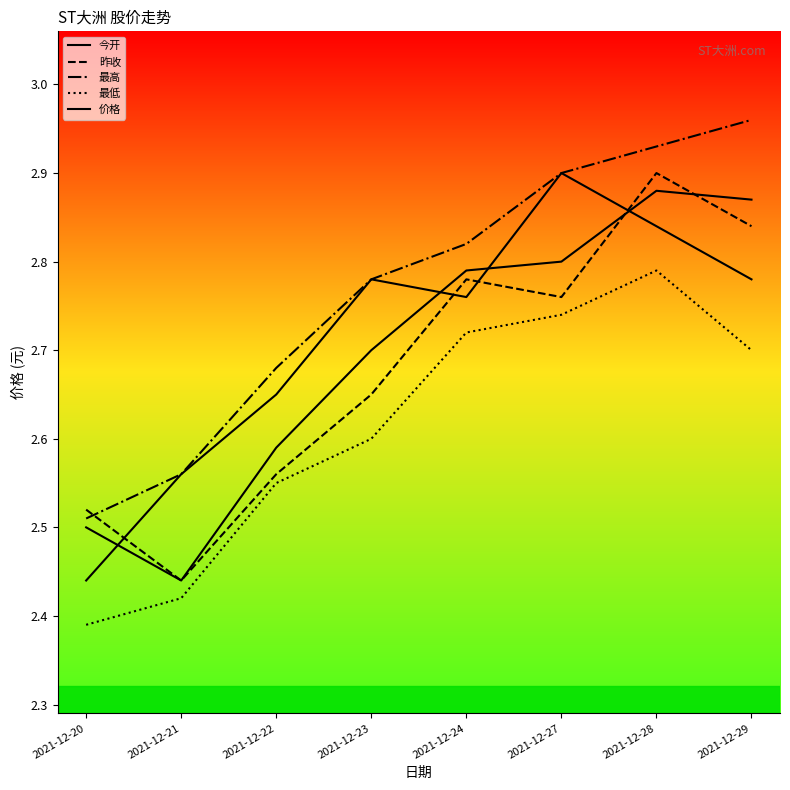

What is the total value across all series at 2021-12-28?

14.3